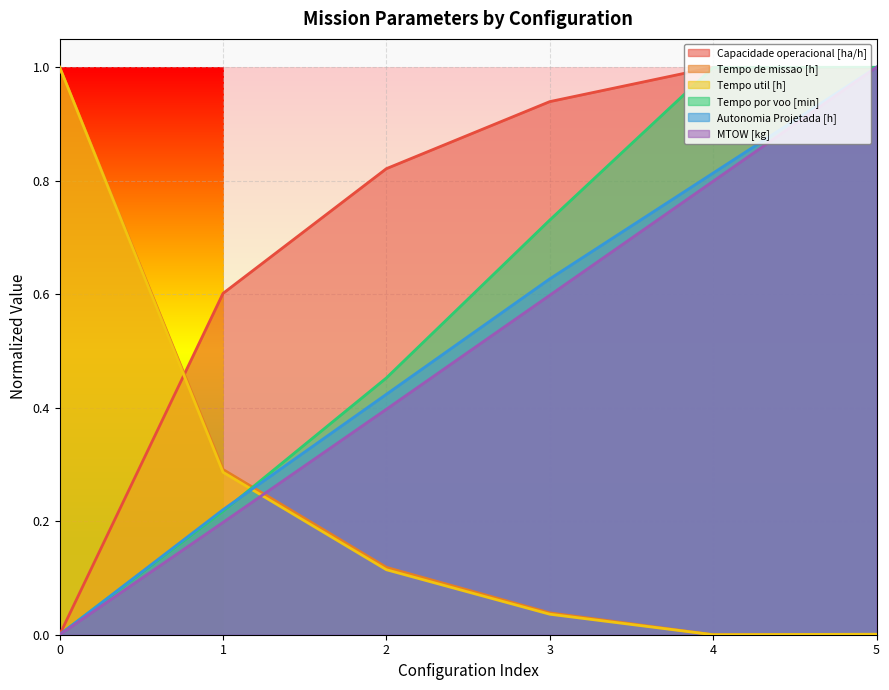

List the labels in order of Capacidade operacional [ha/h] value, smallest first.

0, 1, 2, 3, 5, 4